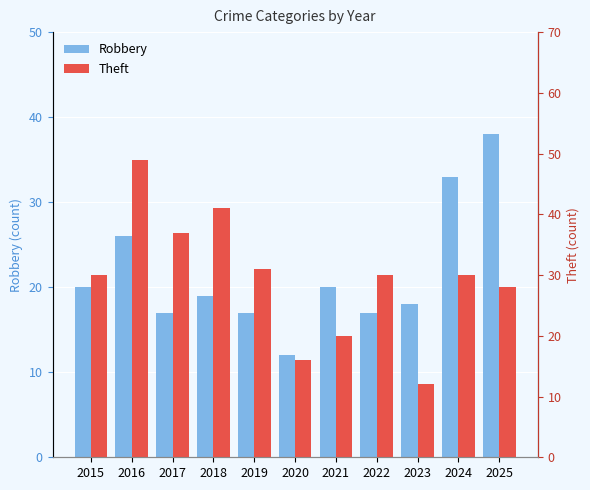

Which category has the lowest value across all series?

2020